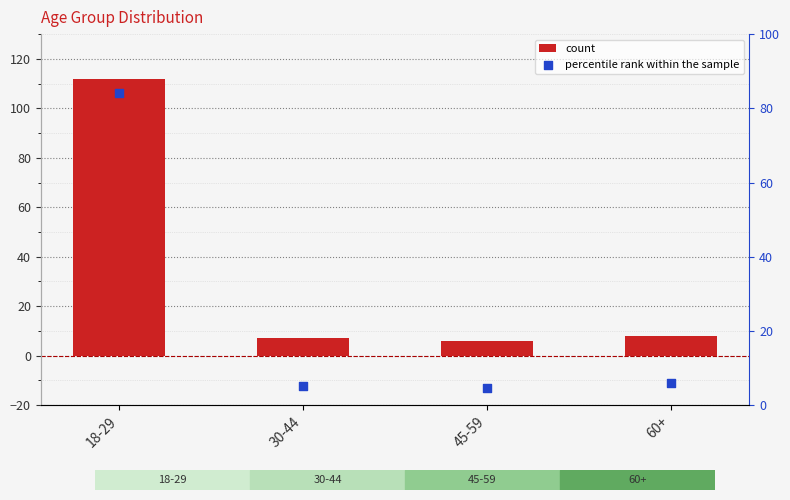

What are all the series names shown in the legend?

count, percentile rank within the sample